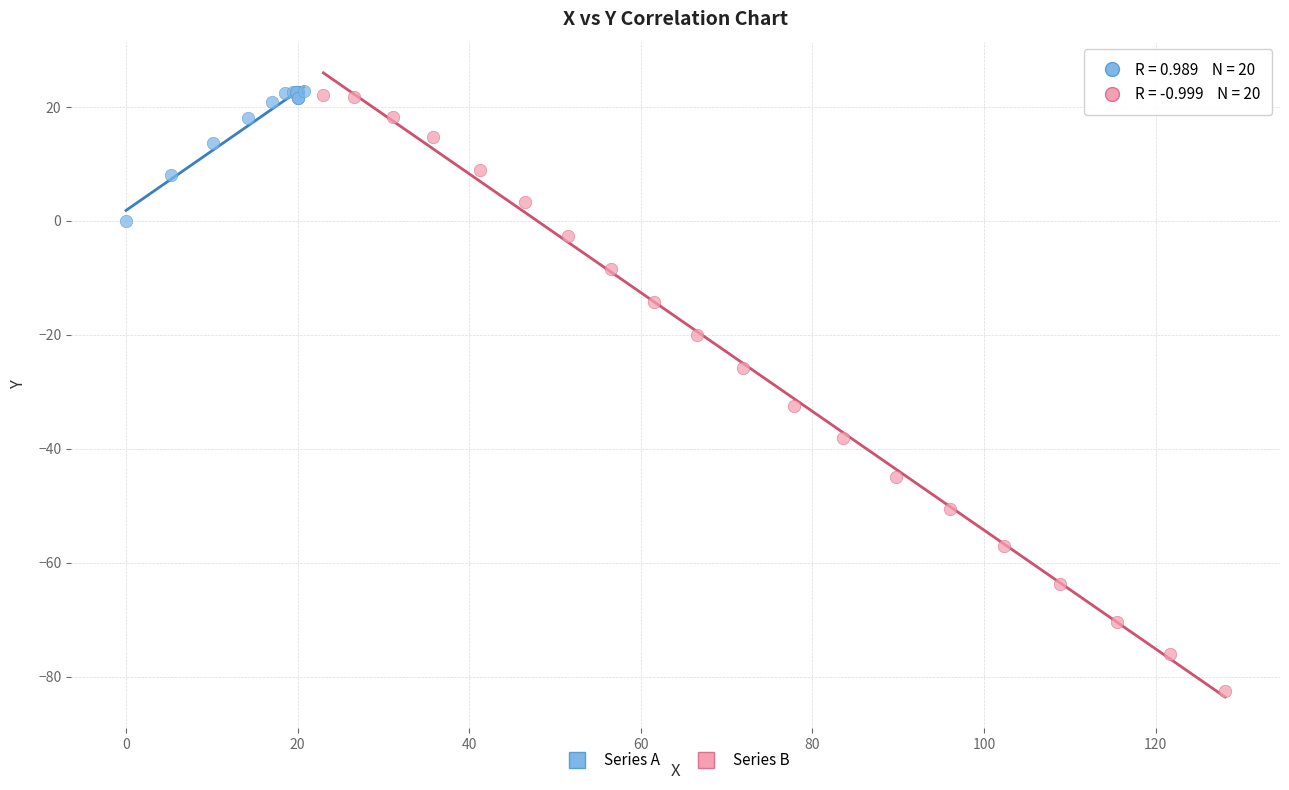

Which series contains the lowest Y value?

Series B